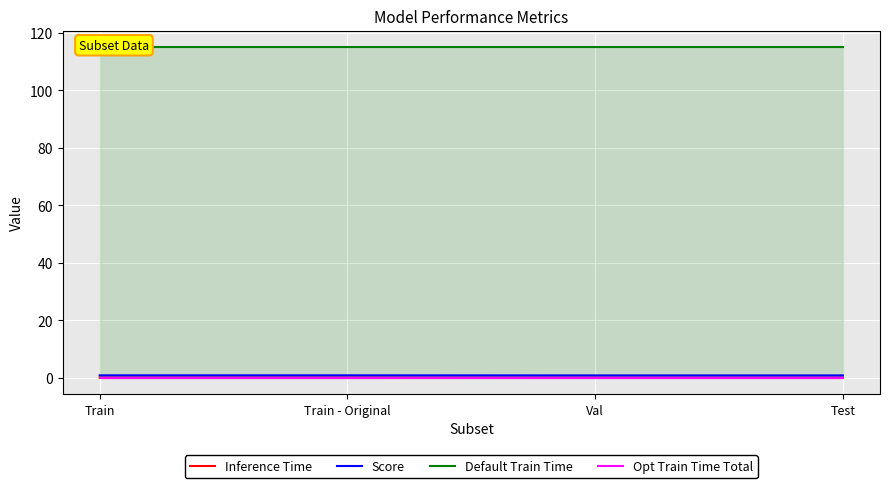

The value of Default Train Time at Train - Original is 115.1. True or false?

True